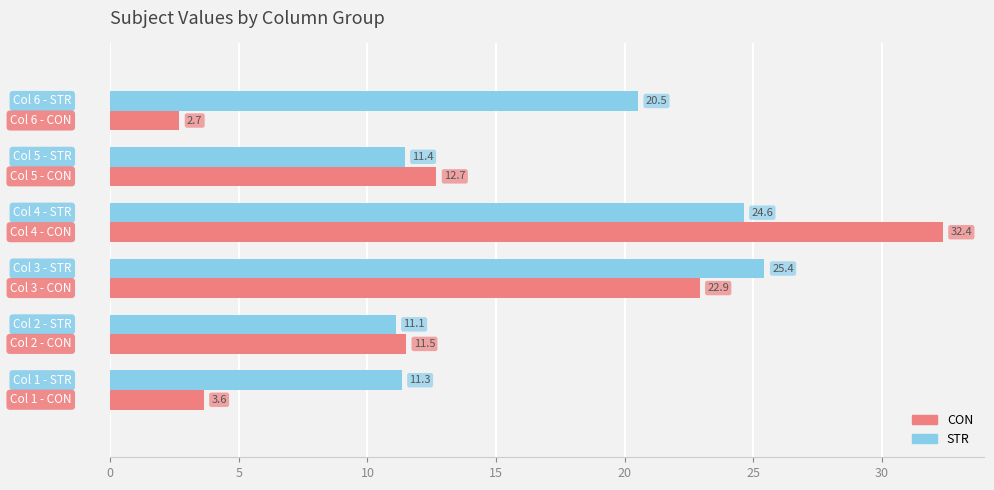

Rank the series by their average value, from highest to lowest.

STR, CON